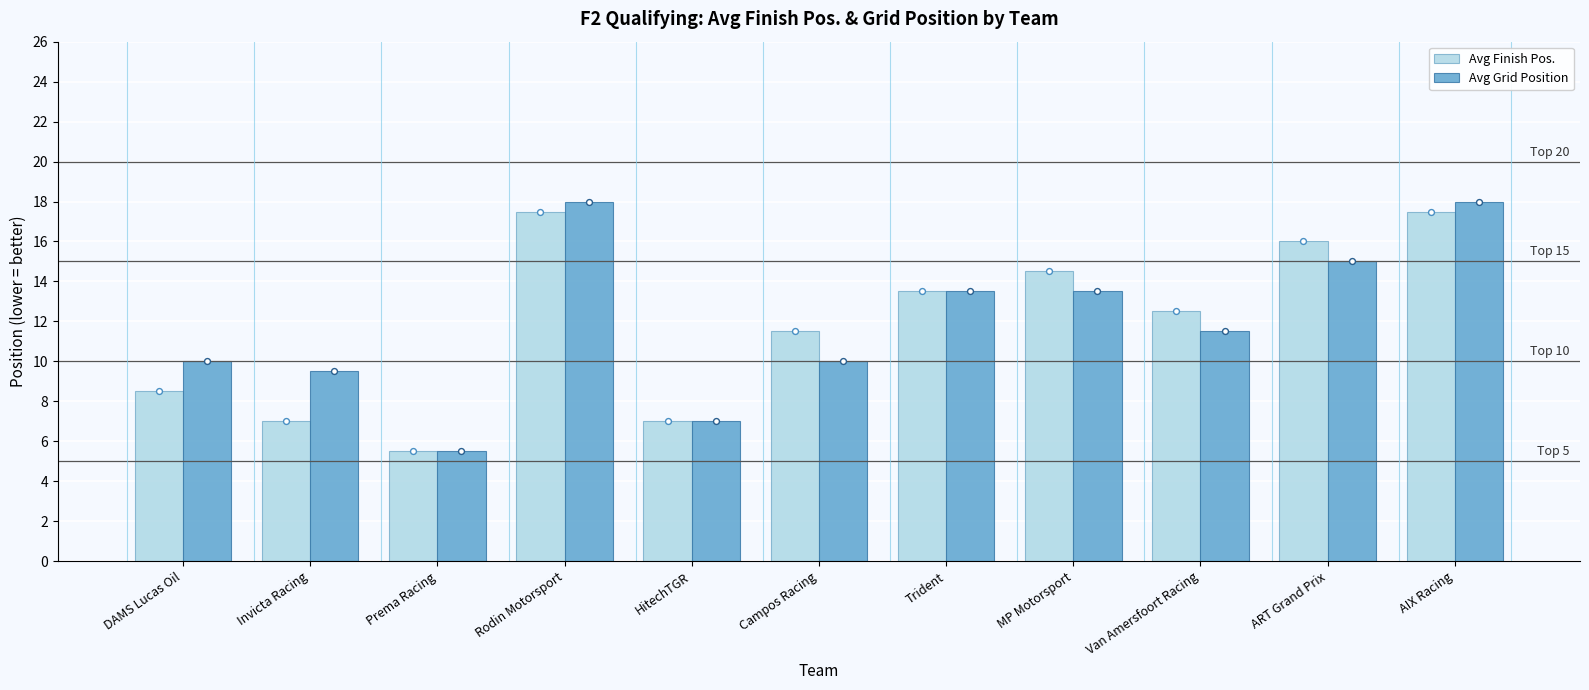

At how many categories does at least one series exceed 10?

7